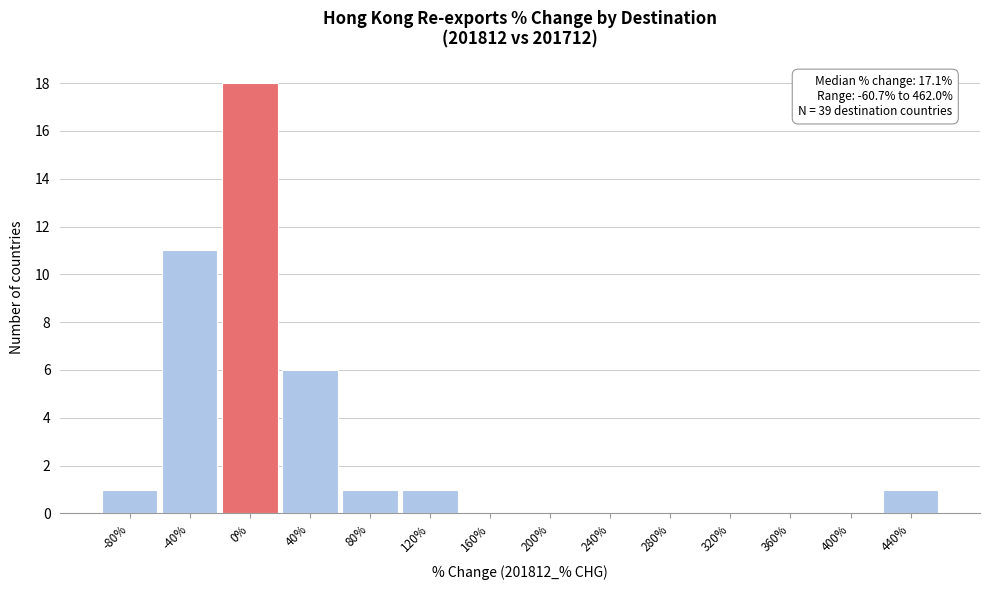

Reading left to right, transcribe all the data shown in this chart.

-80%=1	-40%=11	0%=18	40%=6	80%=1	120%=1	160%=0	200%=0	240%=0	280%=0	320%=0	360%=0	400%=0	440%=1